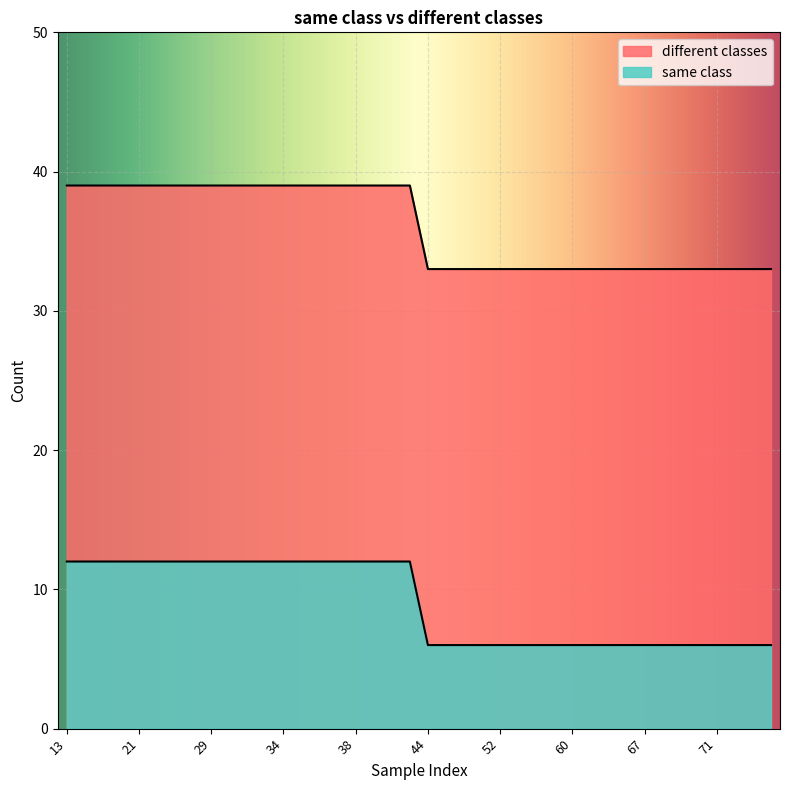

Reading right to left, extract all data points from this chart.

same class: 74=33	73=33	72=33	71=33	70=33	69=33	68=33	67=33	66=33	64=33	62=33	60=33	58=33	56=33	54=33	52=33	50=33	48=33	46=33	44=33	41=39	40=39	39=39	38=39	37=39	36=39	35=39	34=39	33=39	32=39	31=39	29=39	27=39	25=39	23=39	21=39	19=39	17=39	15=39	13=39
different classes: 74=6	73=6	72=6	71=6	70=6	69=6	68=6	67=6	66=6	64=6	62=6	60=6	58=6	56=6	54=6	52=6	50=6	48=6	46=6	44=6	41=12	40=12	39=12	38=12	37=12	36=12	35=12	34=12	33=12	32=12	31=12	29=12	27=12	25=12	23=12	21=12	19=12	17=12	15=12	13=12